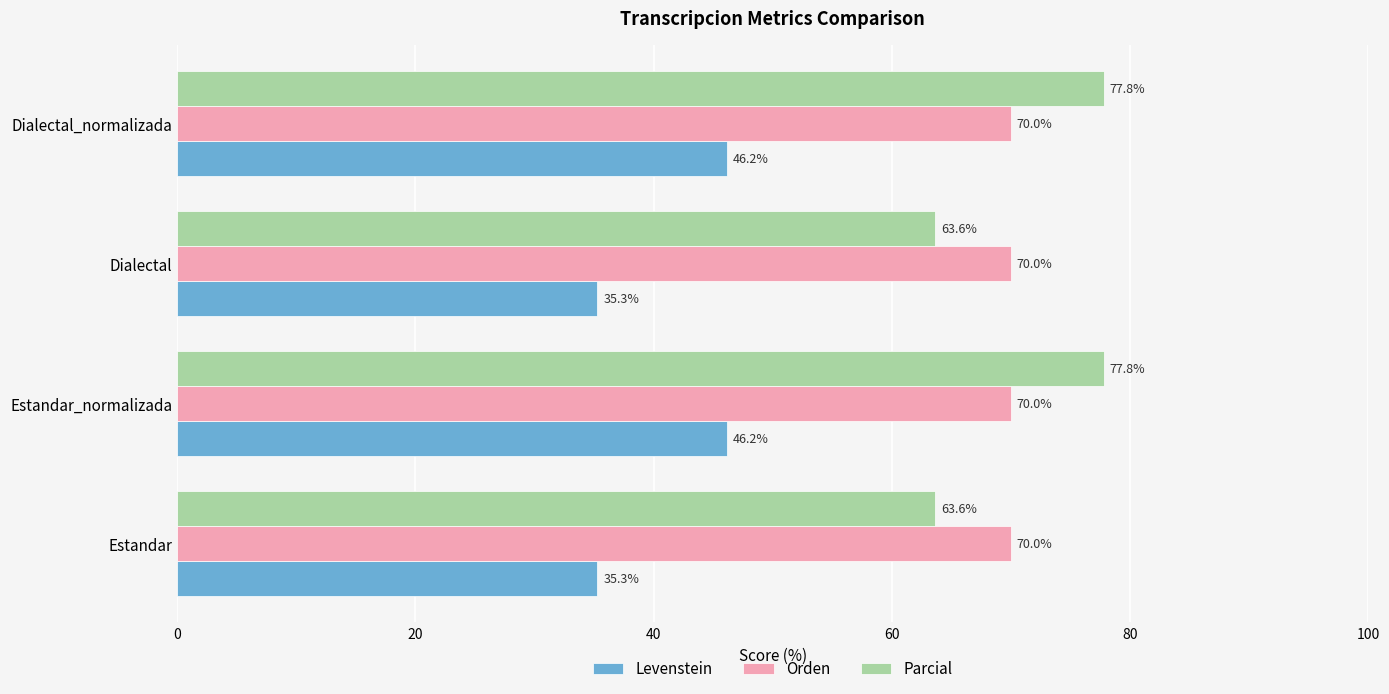

How many data points does each series have?

4